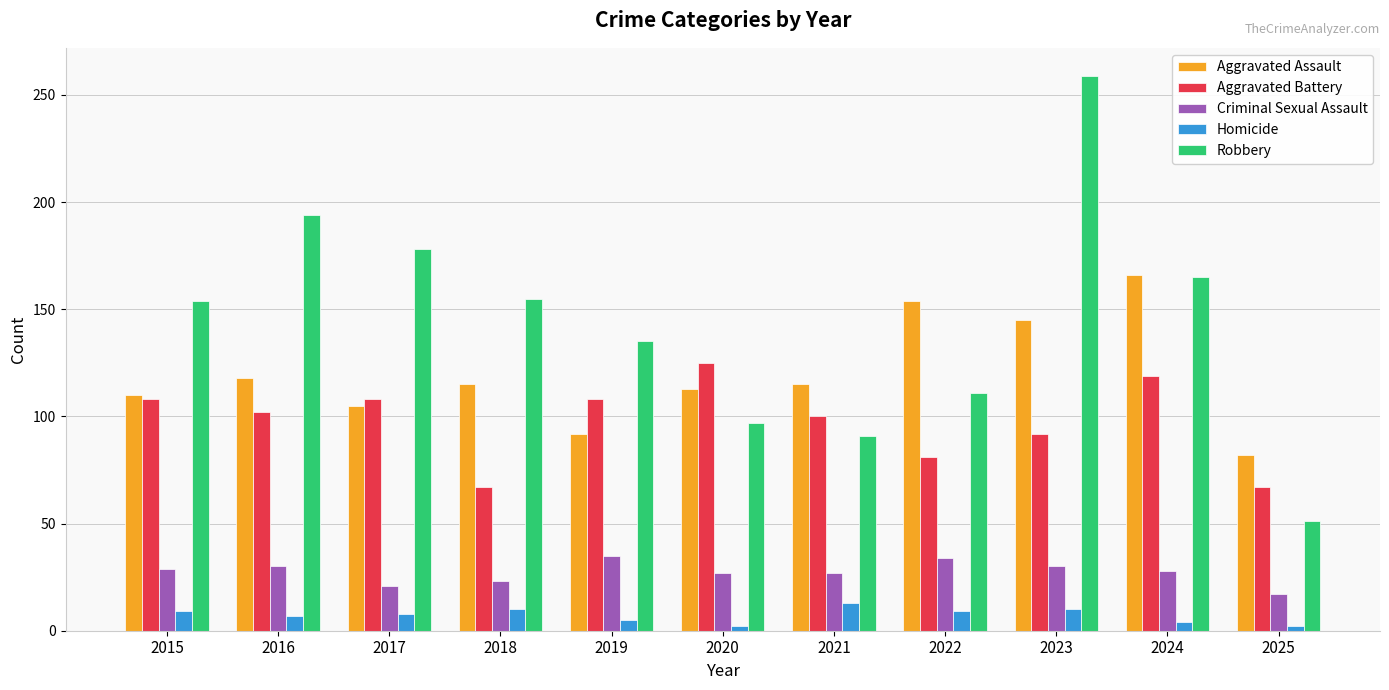

What is the approximate value of Aggravated Battery at 2016, to the nearest 10?

100